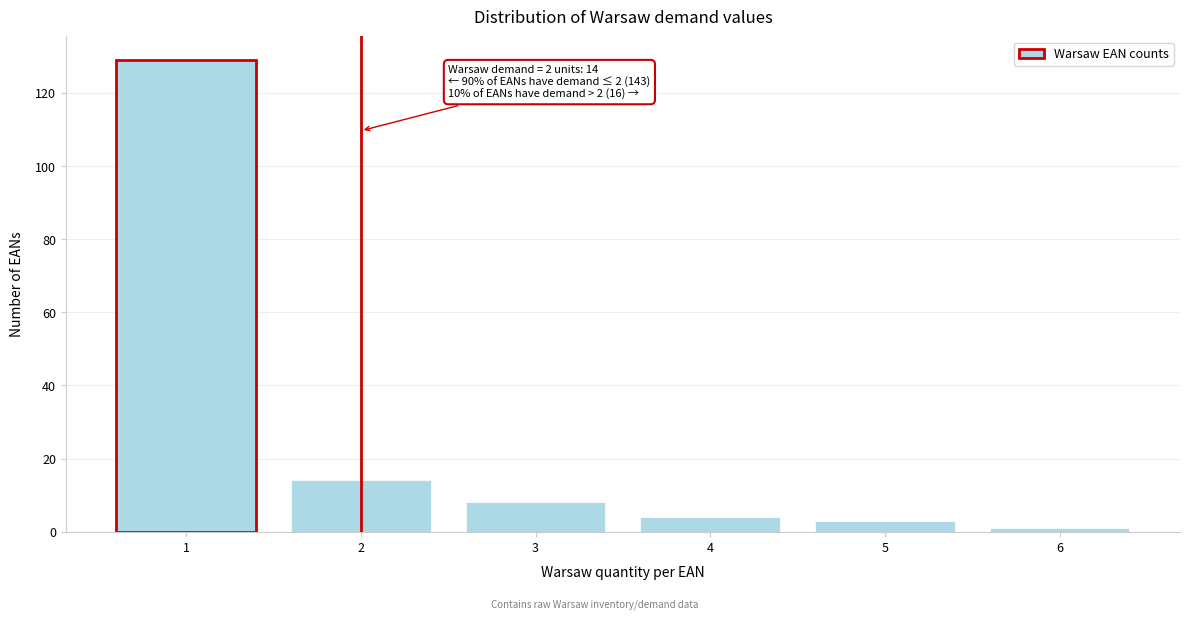

Reading left to right, extract all data points from this chart.

1=129	2=14	3=8	4=4	5=3	6=1